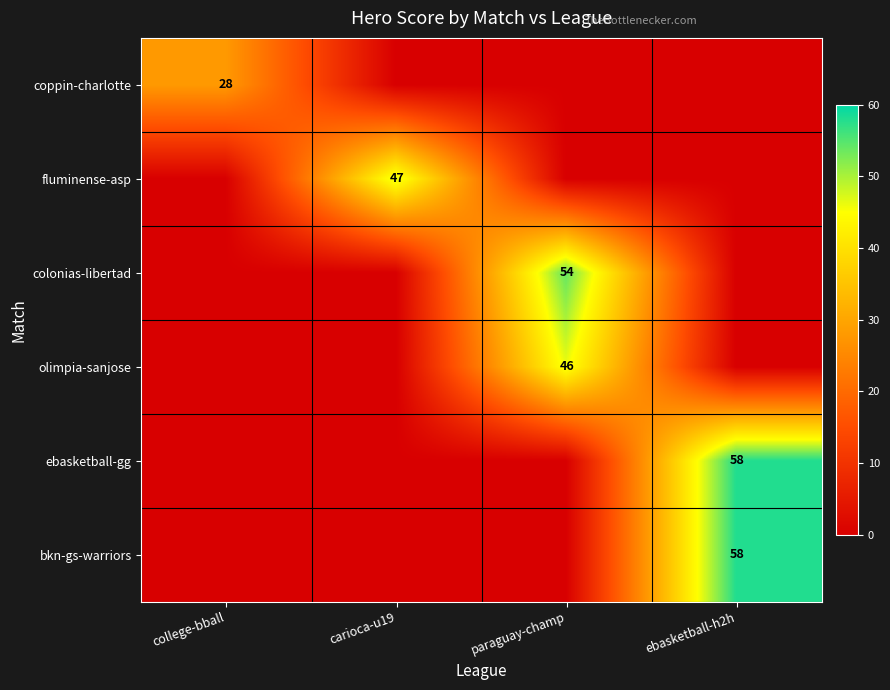

The value of fluminense-asp at carioca-u19 is 20. True or false?

False